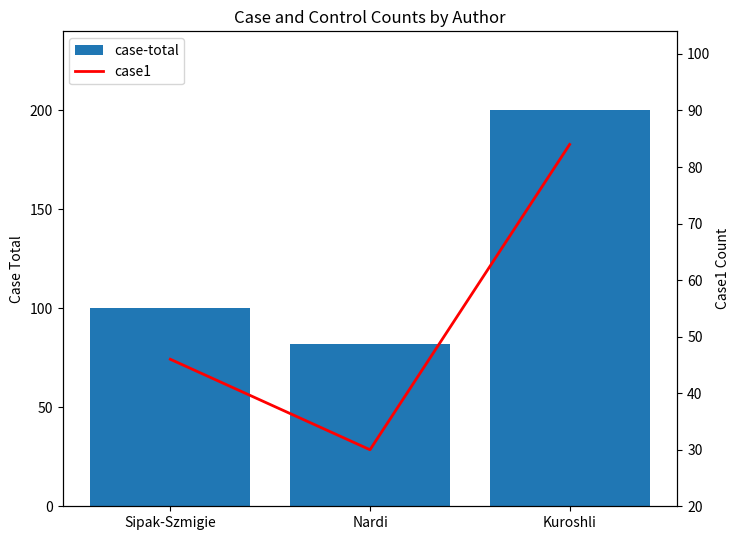

What is the total value across all series at Kuroshli?

284